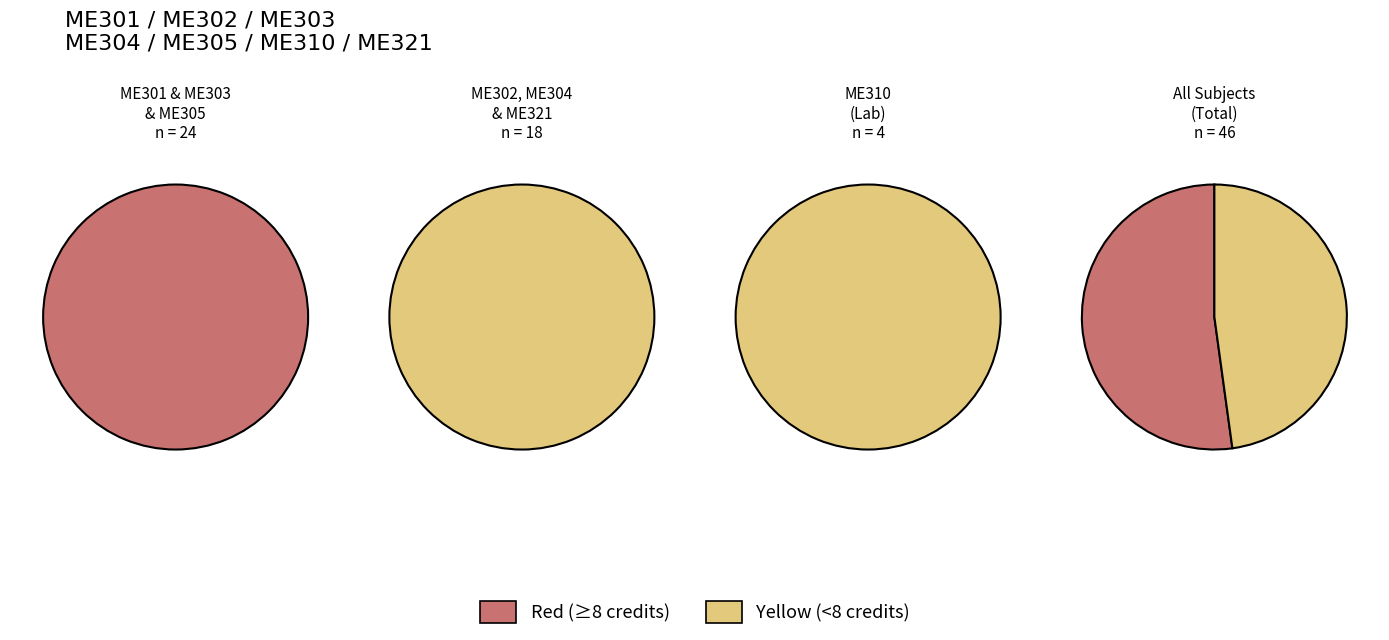

Is ME310 the majority of the pie?

No